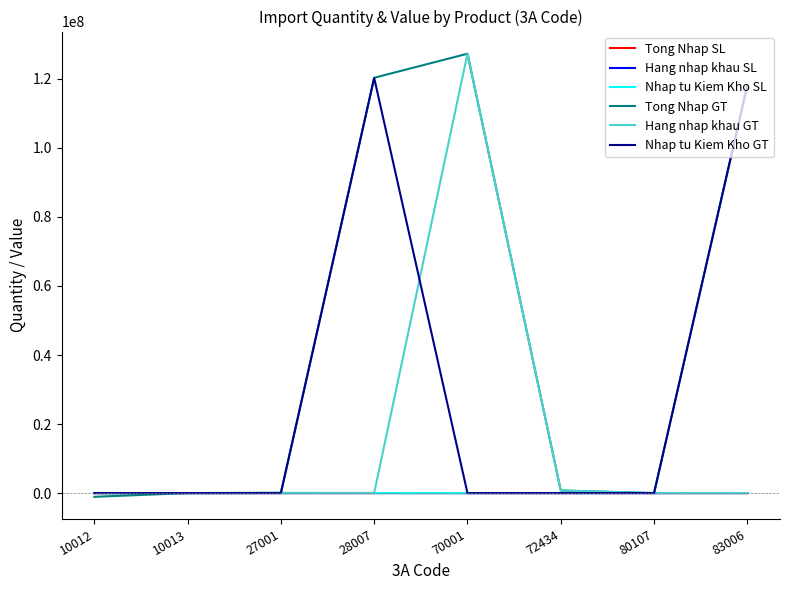

Which category has the highest value across all series?

70001